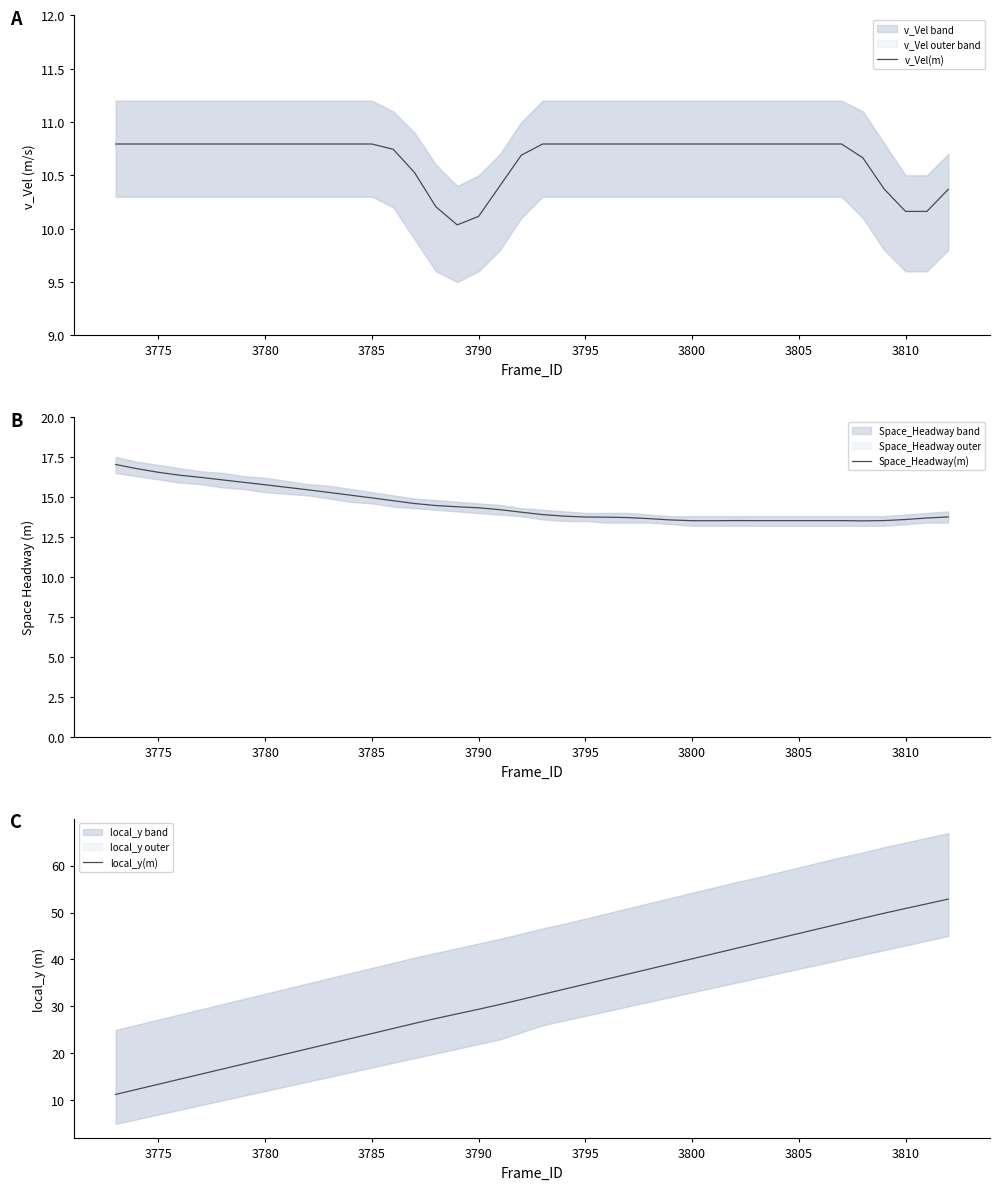

The v_Vel(m) series shows 6.4 at 3775. True or false?

False